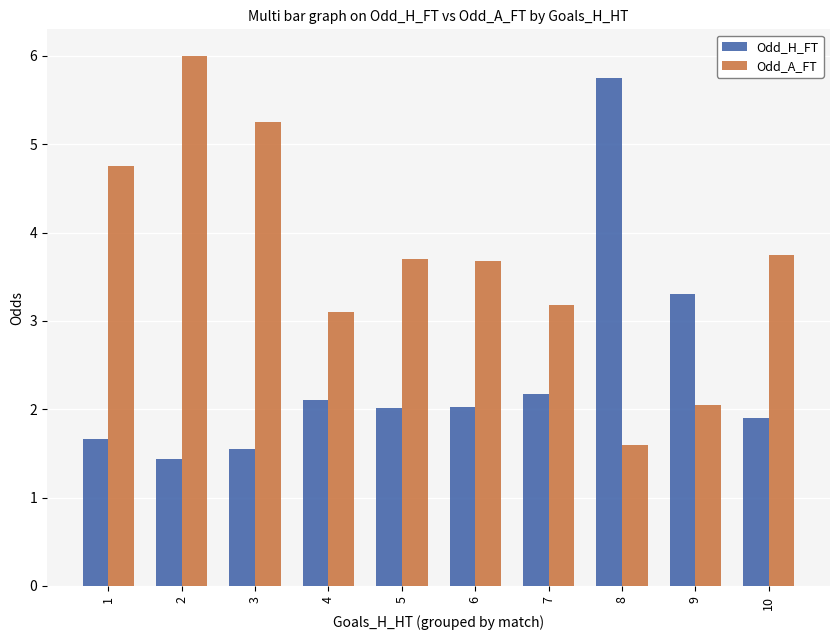

Which label corresponds to the largest value in the chart?

2